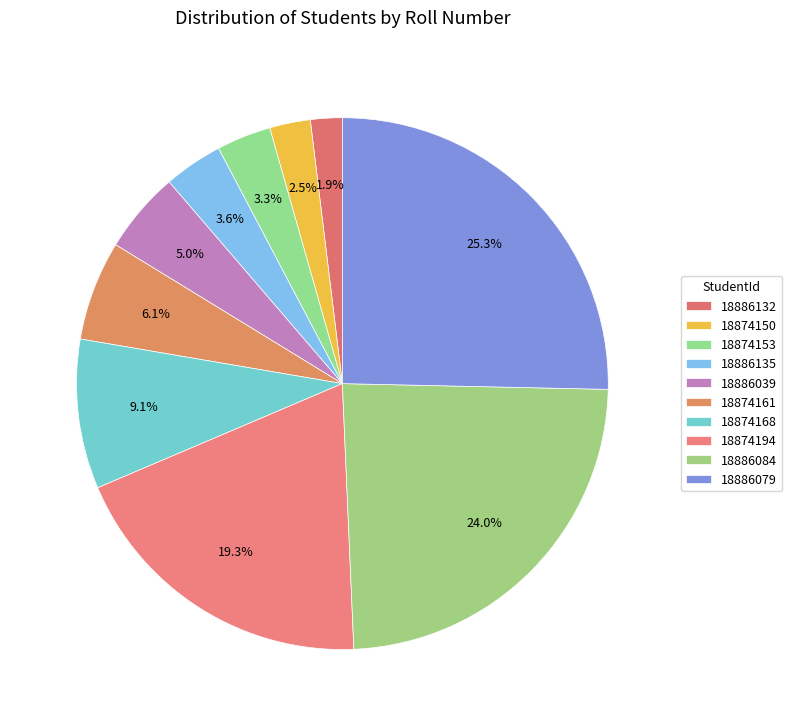

To the nearest percent, what is the difference between the 18874150 and 18874153 slice percentages?

1%